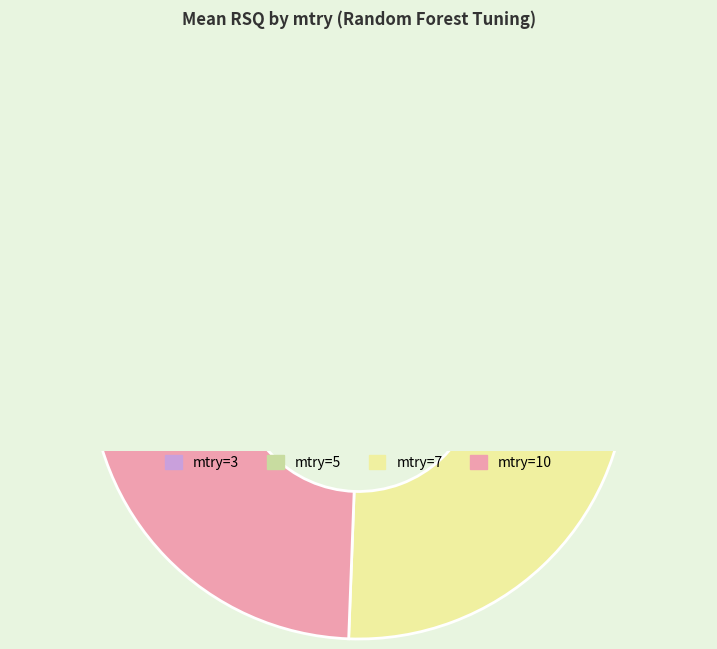

How many segments does this pie chart have?

4